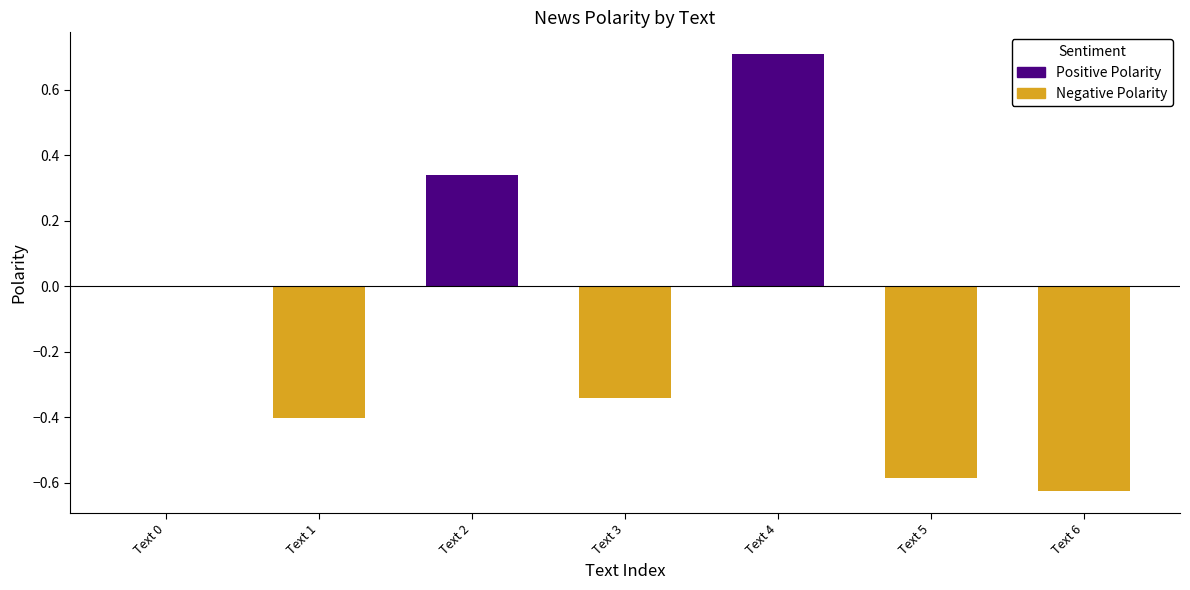

Reading left to right, what are all the values shown in this chart?

Text 0=0.0	Text 1=-0.4	Text 2=0.3	Text 3=-0.3	Text 4=0.7	Text 5=-0.6	Text 6=-0.6